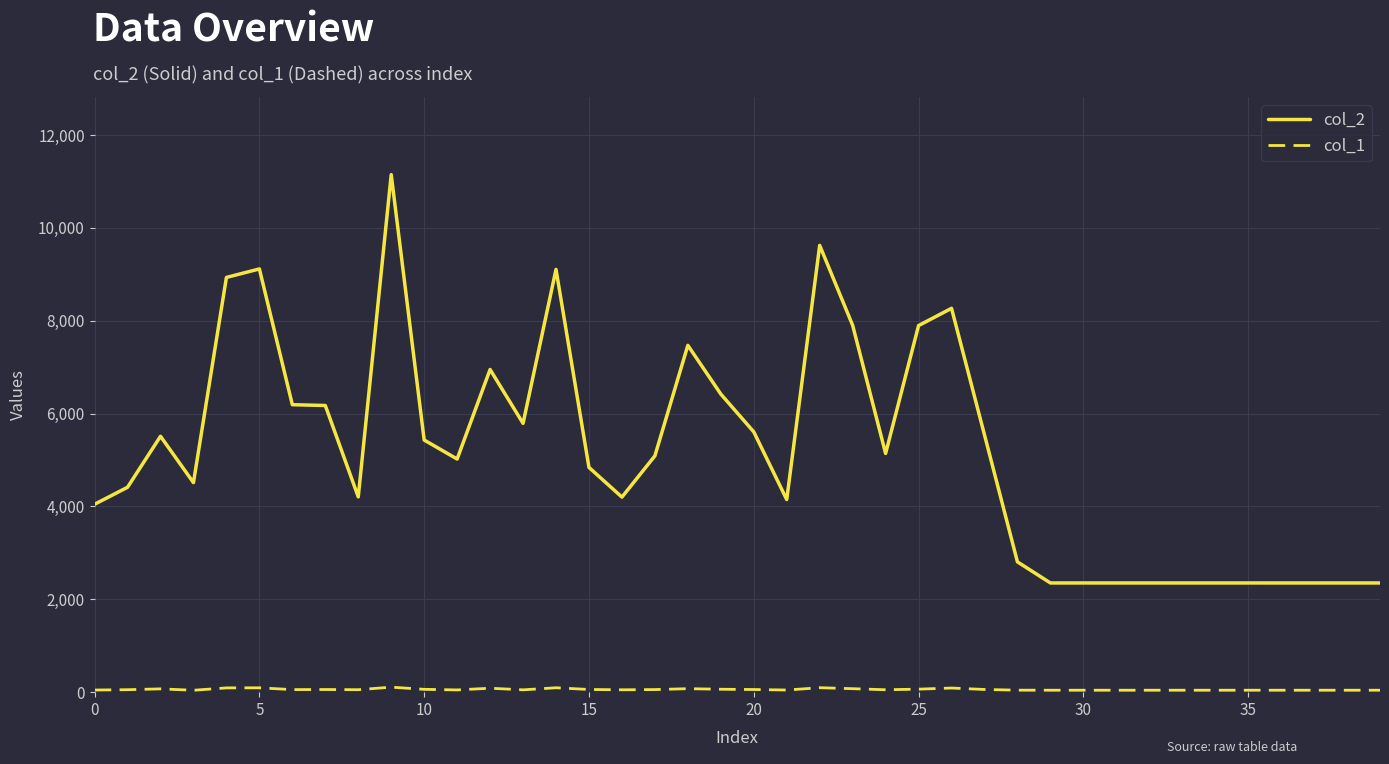

What is the maximum value shown in the chart?

11146